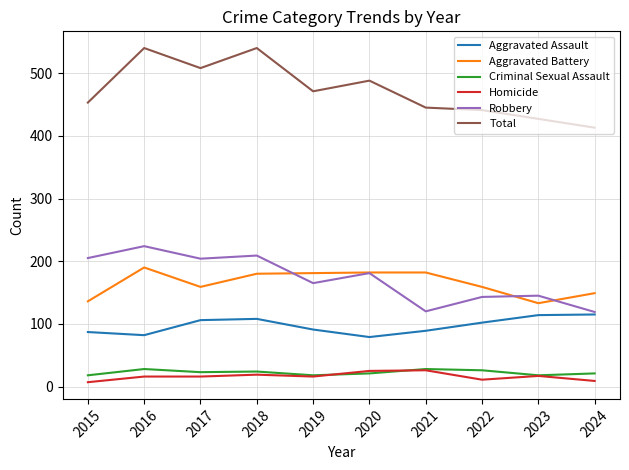

What is the difference between the highest and lowest values at 2021?

419